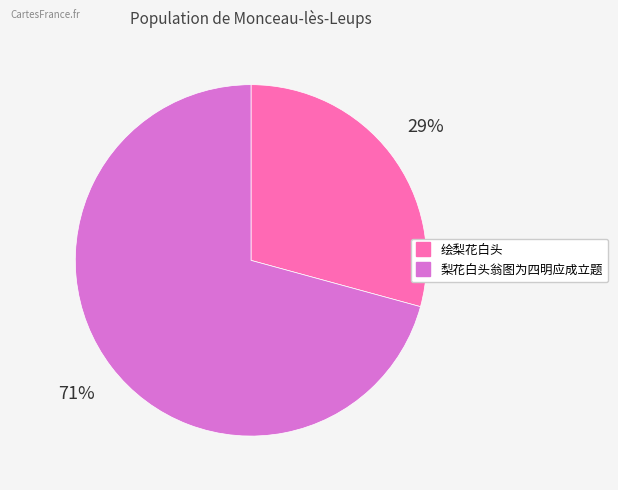

Between 绘梨花白头 and 梨花白头翁图为四明应成立题, which is larger?

梨花白头翁图为四明应成立题